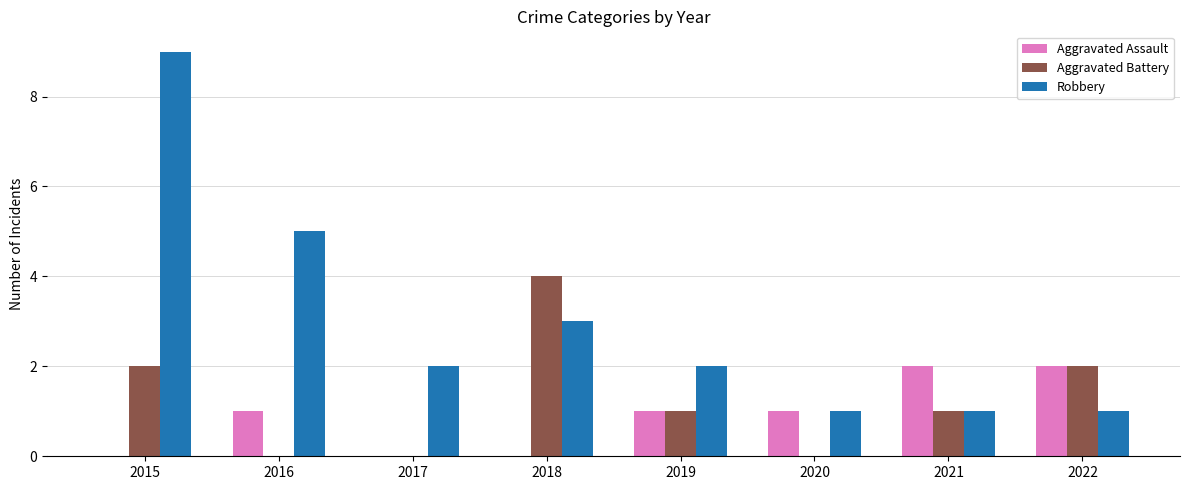

How many data points does each series have?

8